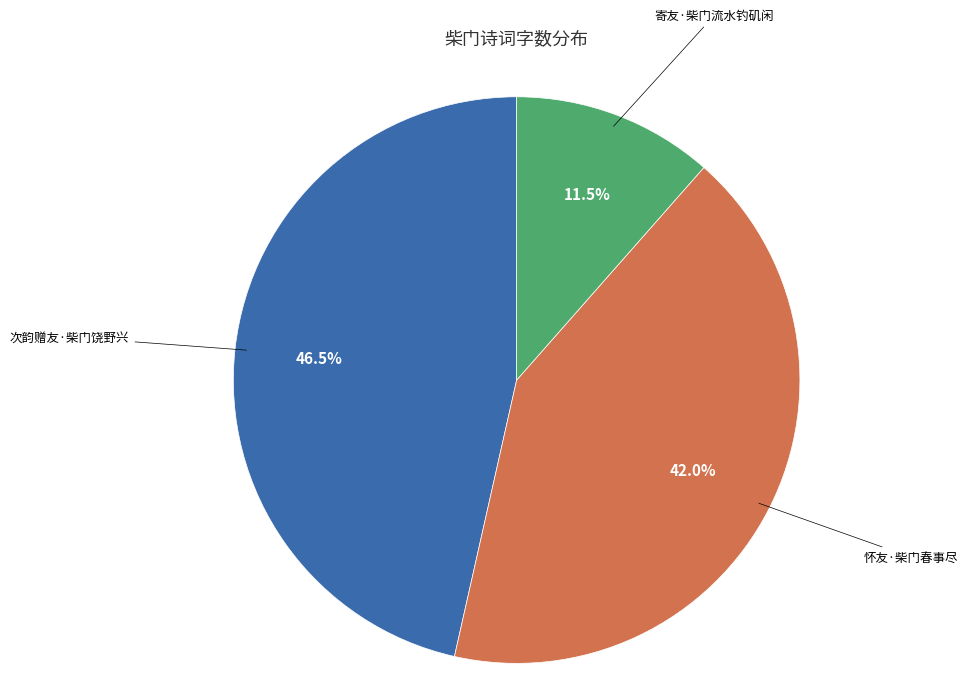

Does any single category account for the majority?

No